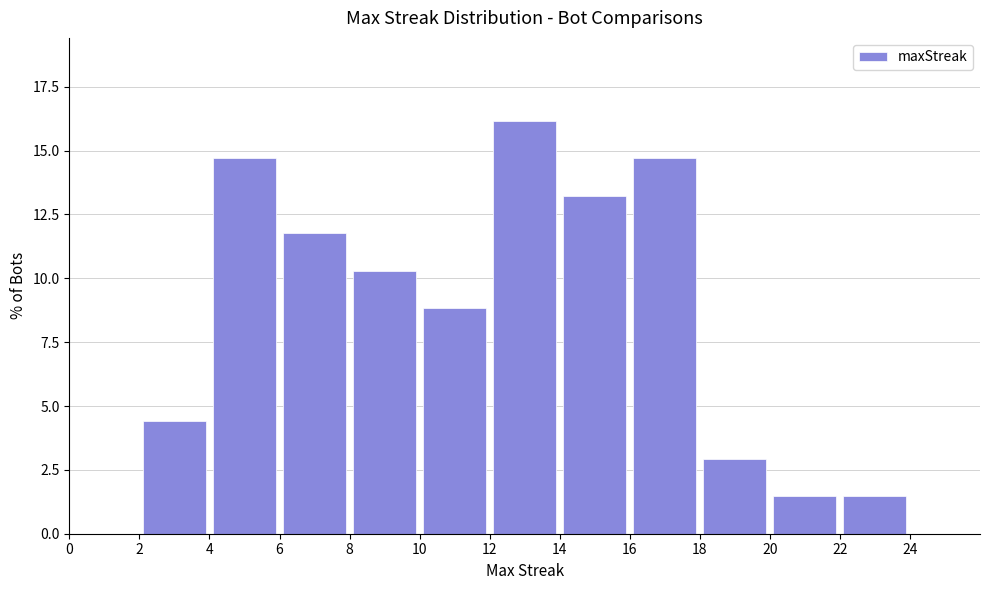

What is the height of the bar covering 2 to 4 on the x-axis? The values are not printed on the chart, so give them approximately, as read against the axis.

4.5